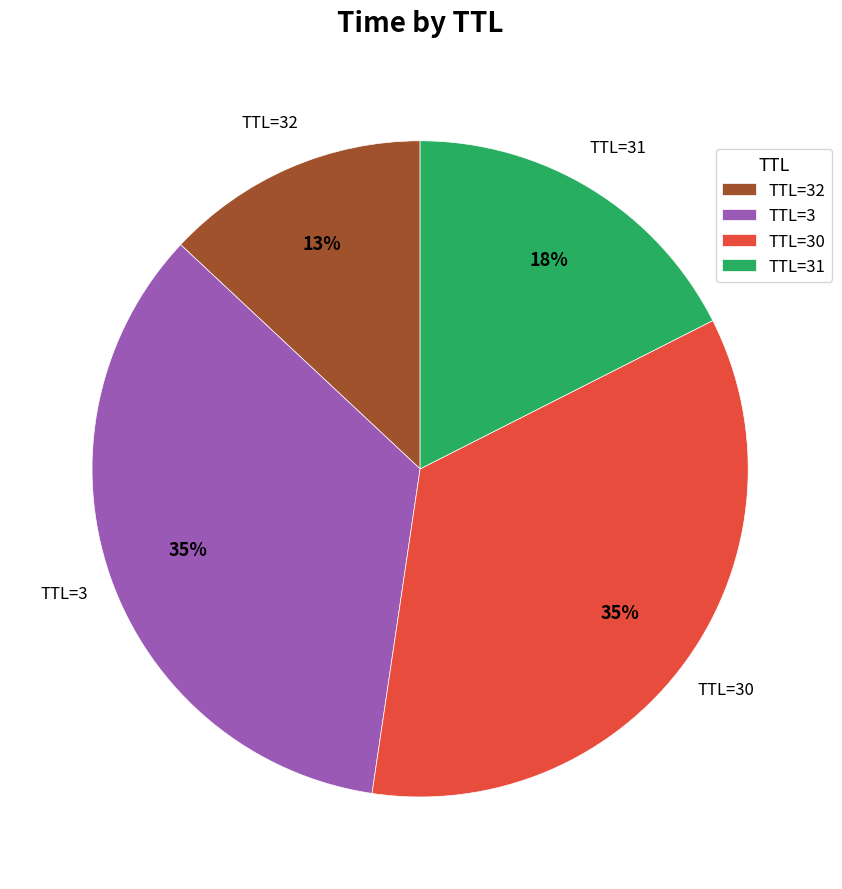

Do TTL=3 and TTL=30 together represent more than half of the pie?

Yes